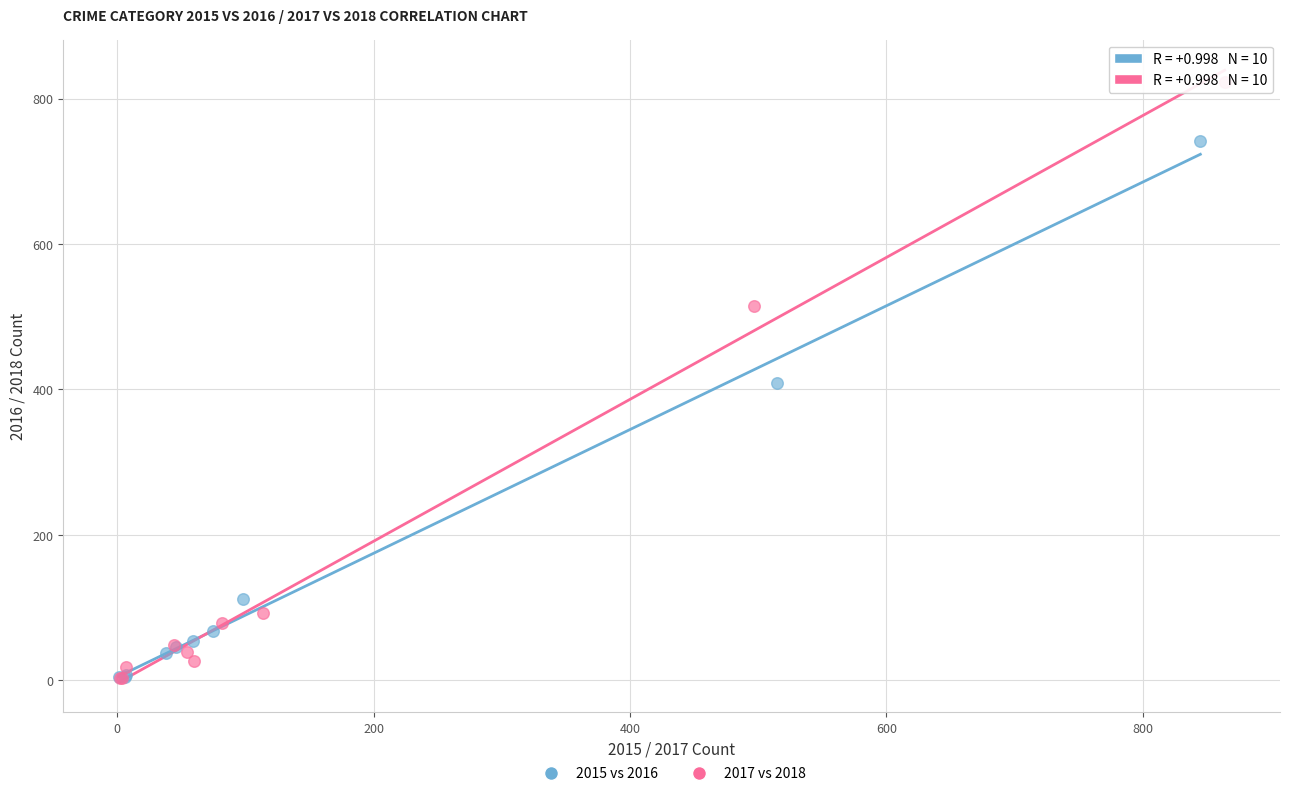

Which series reaches the maximum Y coordinate?

2017 vs 2018